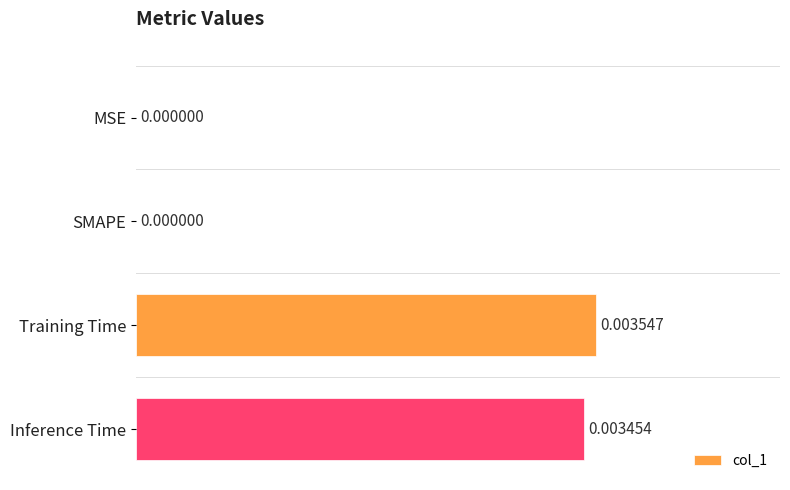

Are the bars grouped side by side (vs. stacked)?

No